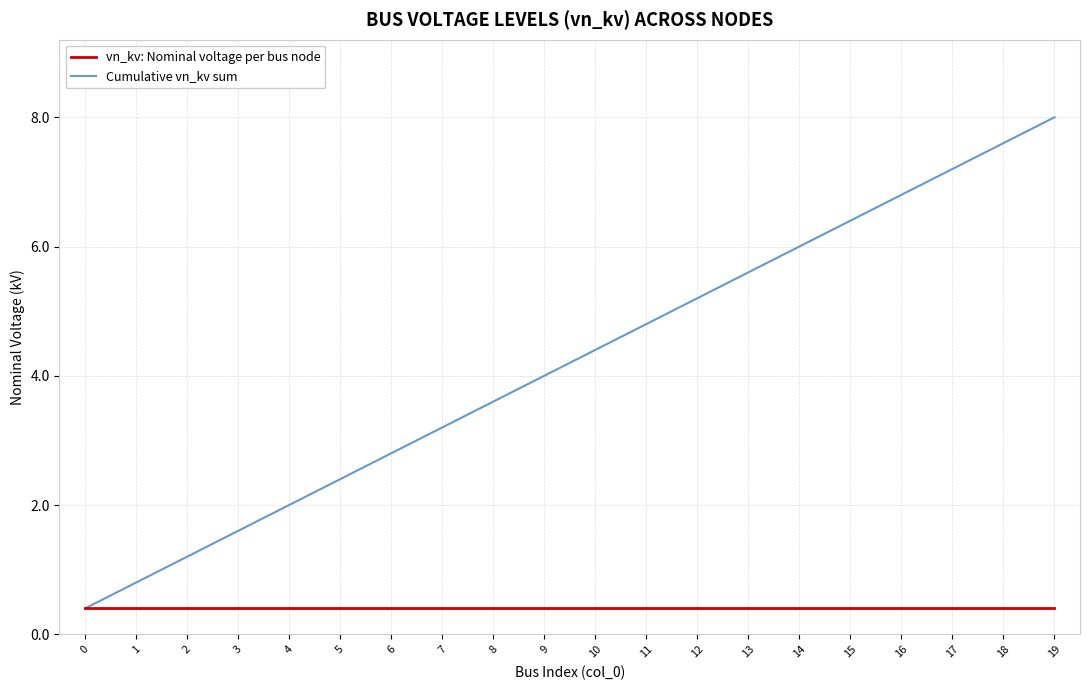

True or false: vn_kv: Nominal voltage per bus node has a value of 0.4 at 4.

True